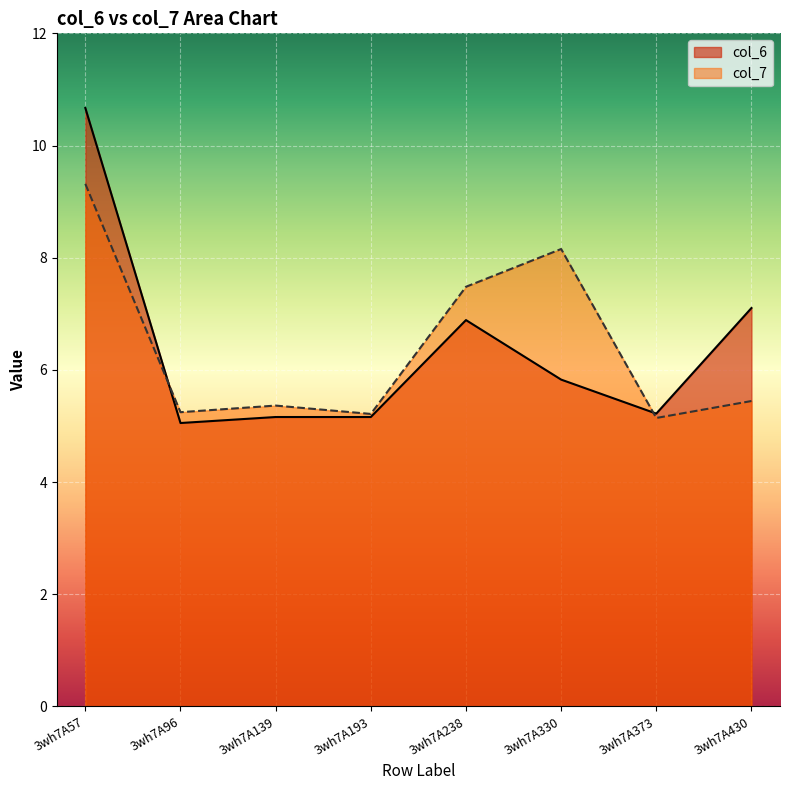

What is the minimum value shown in the chart?

5.1